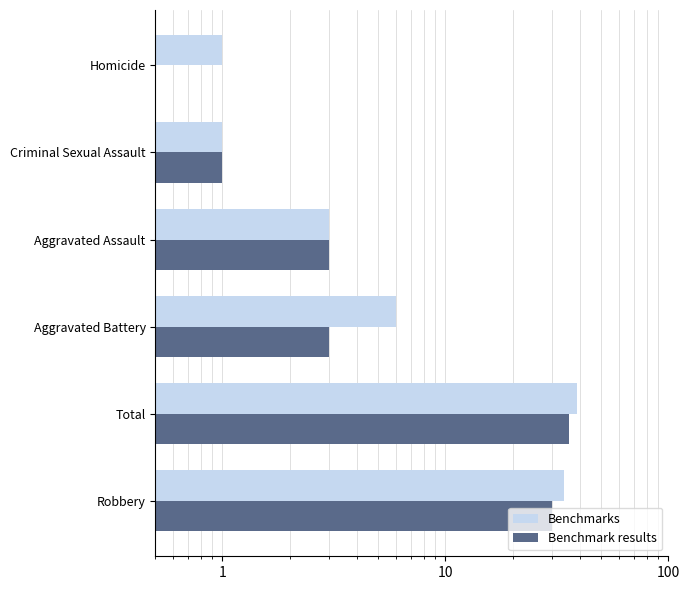

Rank the series by their average value, from lowest to highest.

Benchmark results, Benchmarks